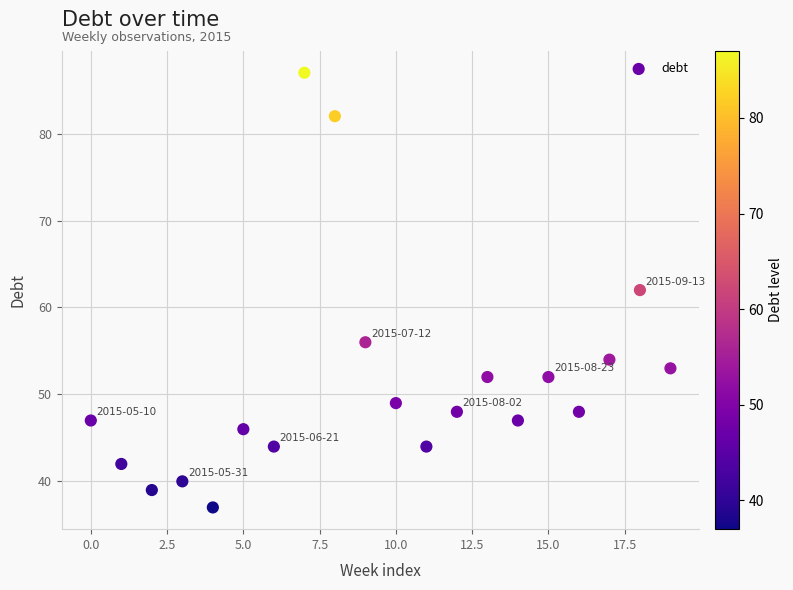

Count the number of points in this scatter plot.

20